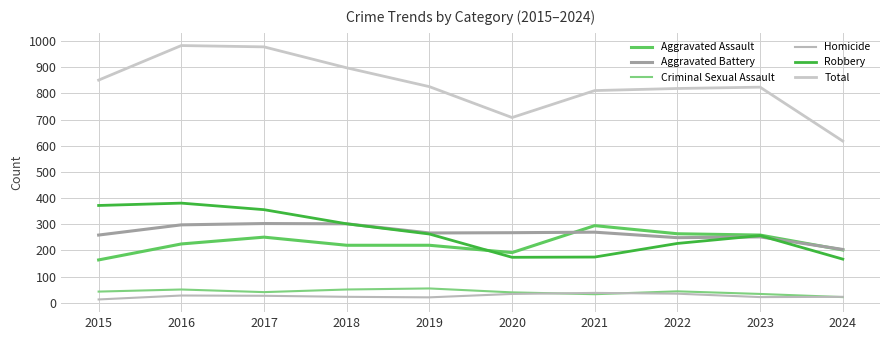

What is the difference between the Criminal Sexual Assault values at 2024 and 2022?

22